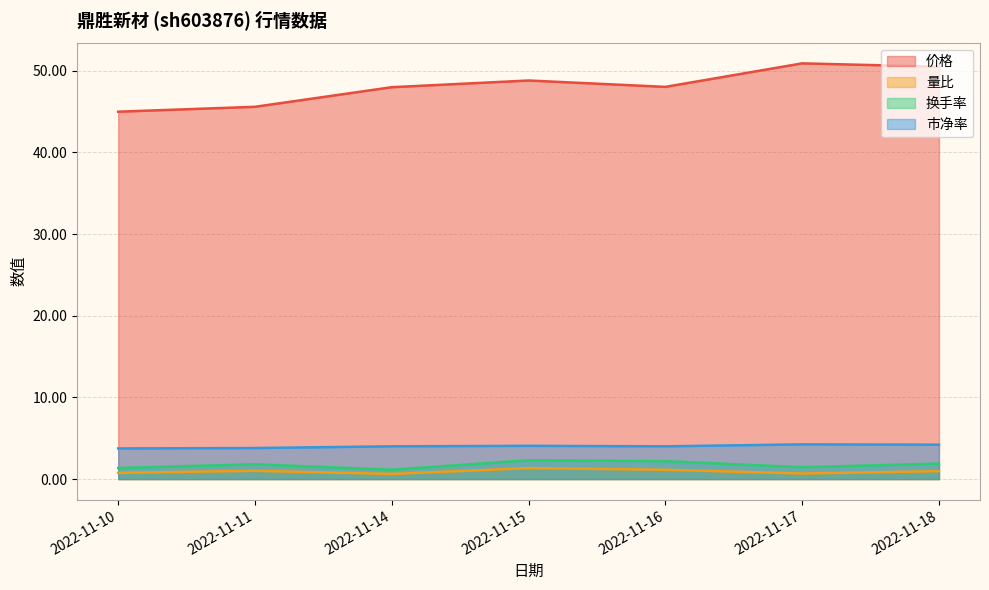

Count the number of data series in this chart.

4